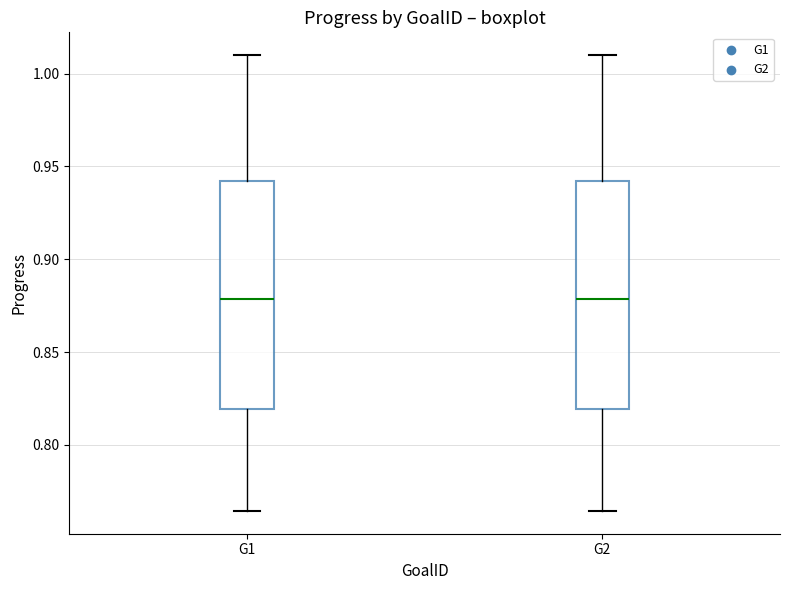

Where does the lower whisker of the box for G2 end on the y-axis? The values are not printed on the chart, so give them approximately, as read against the axis.

0.765